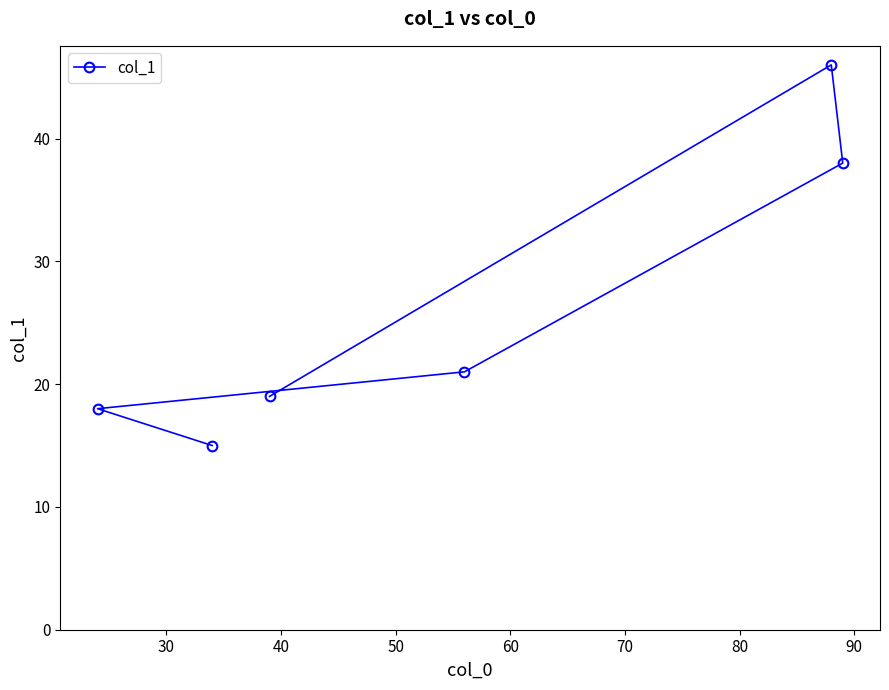

What is the value of the 4th point from the left?

21